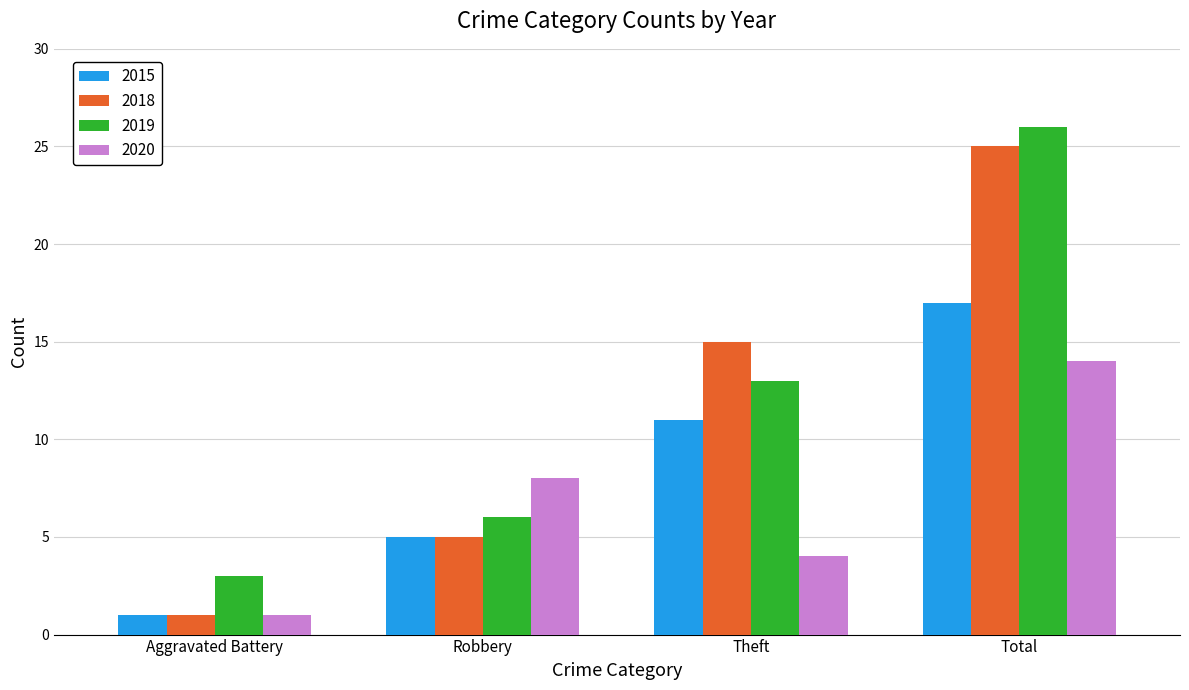

What is the highest value of the 2019 series?

26